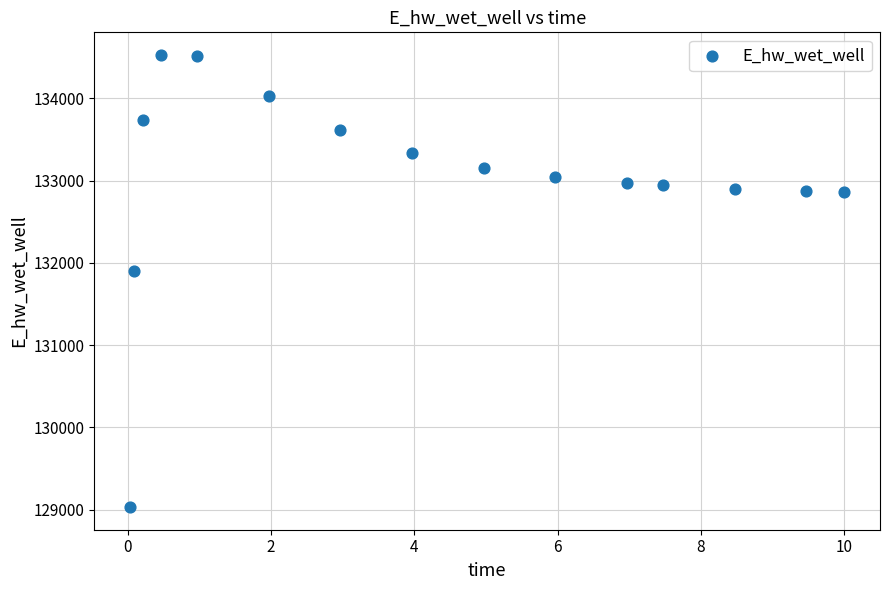

What is the range of X values (max minus min)?

10.0